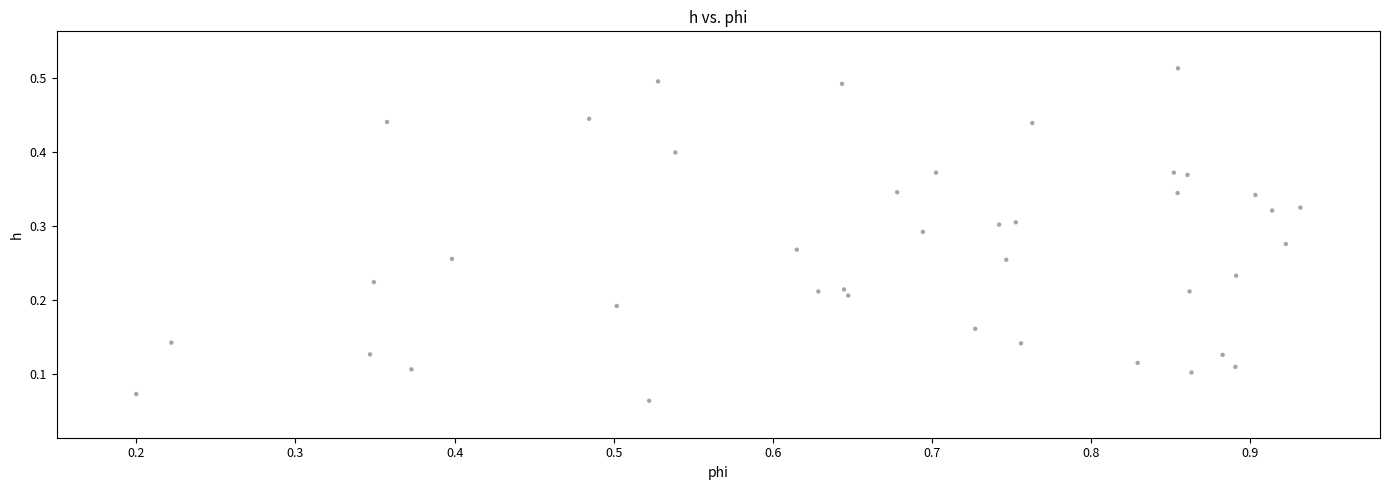

What is the range of X values (max minus min)?

0.7